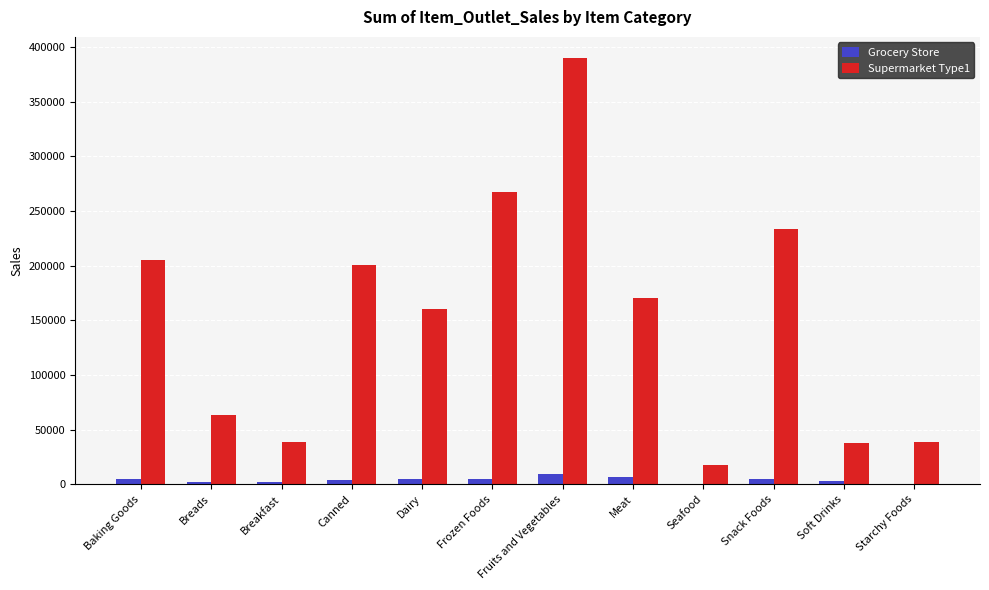

At which category is the sum across all series the highest?

Fruits and Vegetables